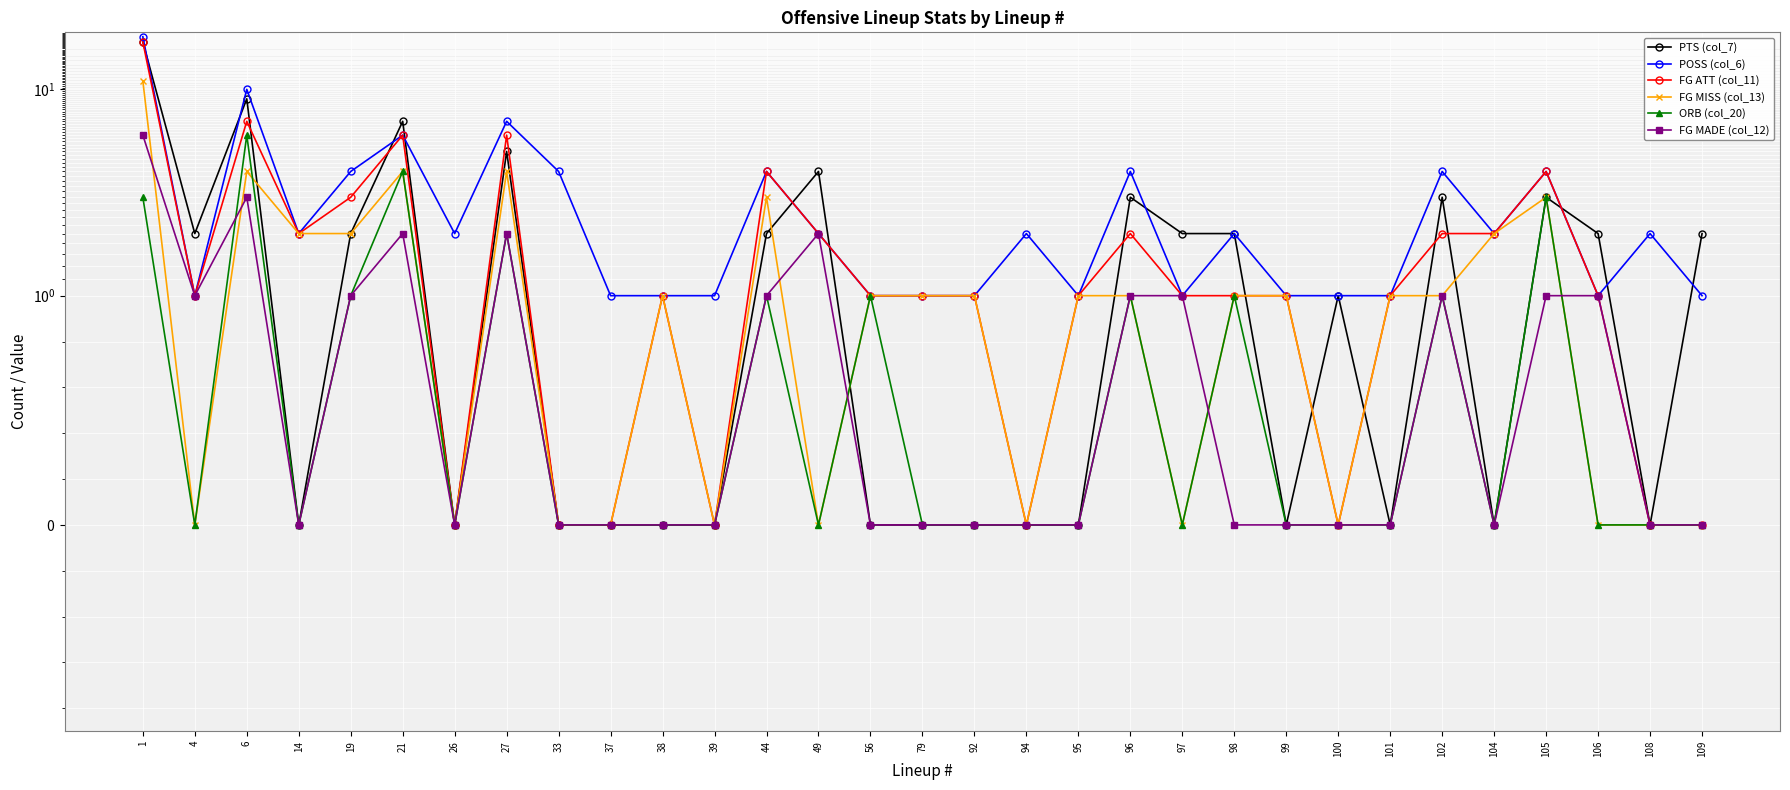

True or false: POSS (col_6) has more than 0 interior local peaks.

True